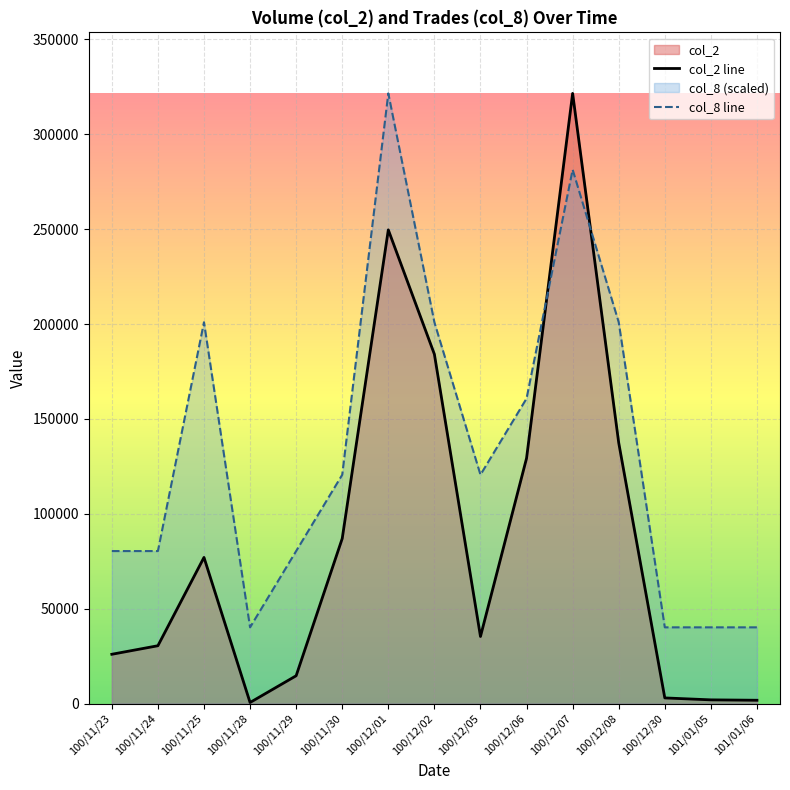

Reading right to left, transcribe all the data shown in this chart.

col_2 line: 1770.0	1980.0	3000.0	137430.0	321550.0	129290.0	35370.0	184100.0	249640.0	87000.0	14680.0	590.0	77040.0	30500.0	26000.0
col_8 line: 40193.8	40193.8	40193.8	200968.8	281356.2	160775.0	120581.2	200968.8	321550.0	120581.2	80387.5	40193.8	200968.8	80387.5	80387.5